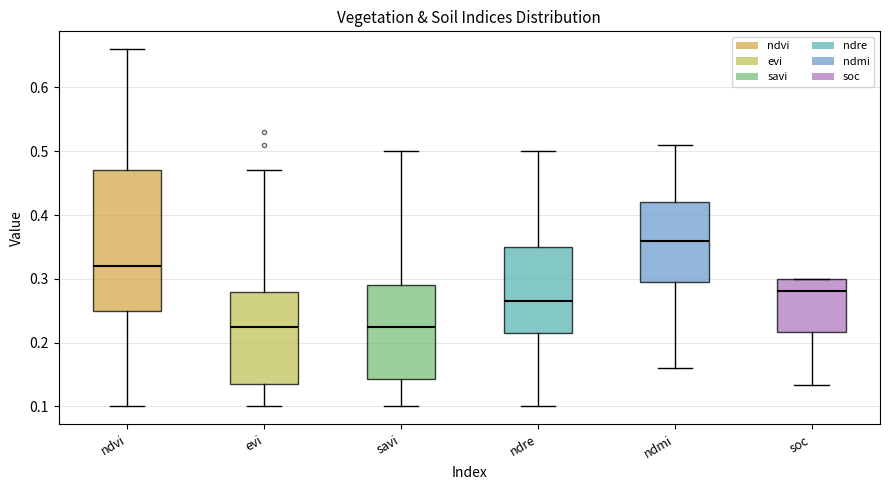

Reading left to right, transcribe this box plot: for each box, give where its median line is, the range the box spans, and where its two whiskers end, as read against the y-axis. The values are not printed on the chart, so give them approximately, as read against the axis.

ndvi: median 0.32, box 0.25 to 0.47, whiskers 0.10 to 0.66
evi: median 0.23, box 0.14 to 0.28, whiskers 0.10 to 0.47
savi: median 0.23, box 0.14 to 0.29, whiskers 0.10 to 0.50
ndre: median 0.27, box 0.22 to 0.35, whiskers 0.10 to 0.50
ndmi: median 0.36, box 0.30 to 0.42, whiskers 0.16 to 0.51
soc: median 0.28, box 0.22 to 0.30, whiskers 0.13 to 0.30